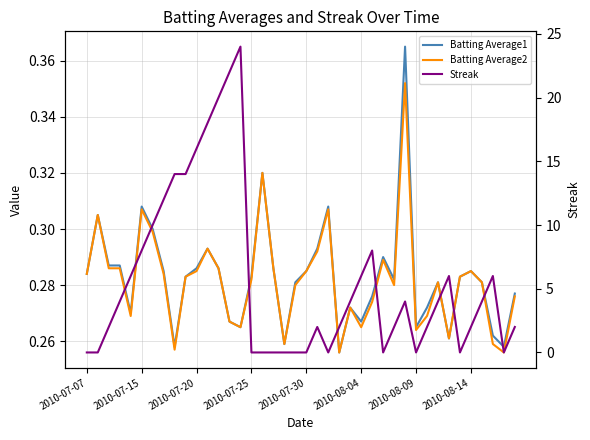

What is the maximum value for Batting Average1?

0.4